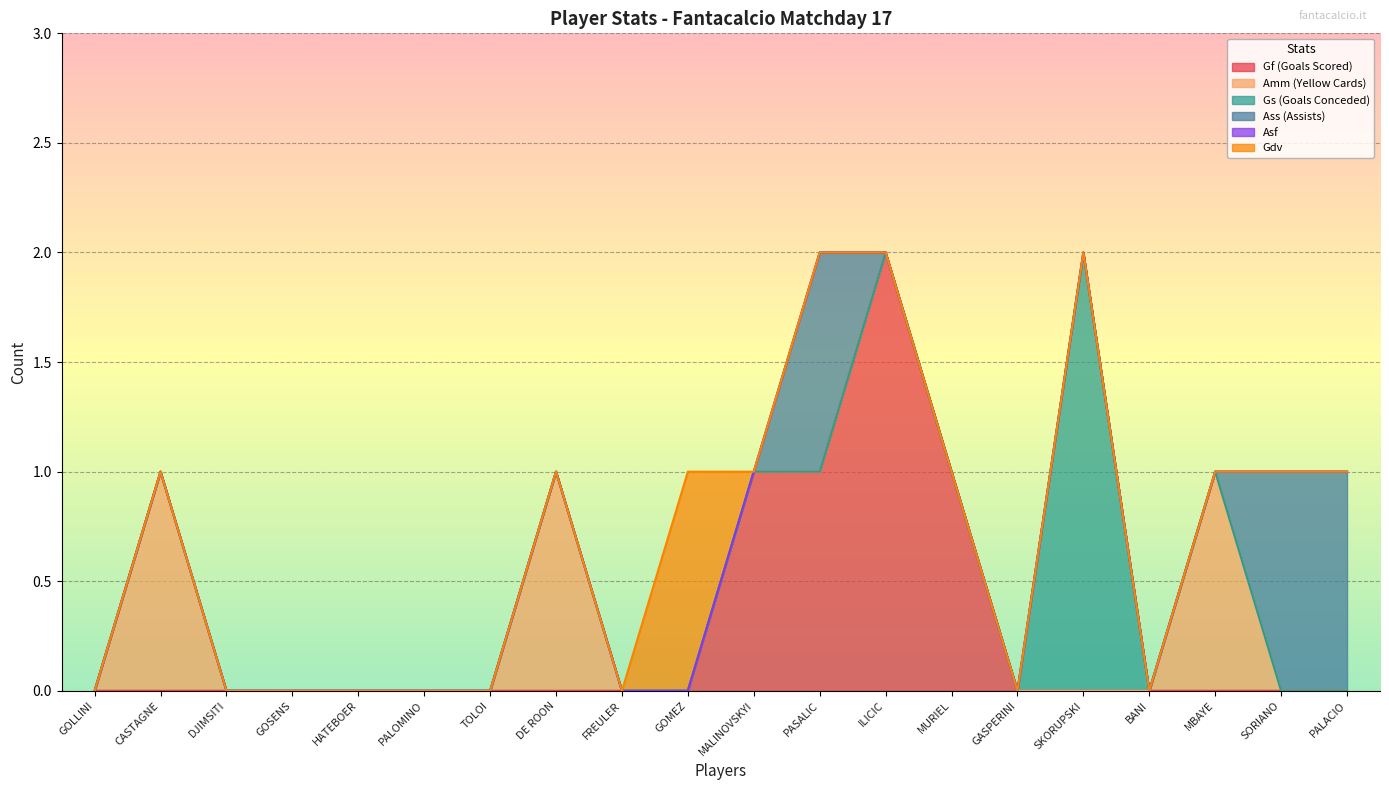

Which label corresponds to the largest value in the chart?

ILICIC